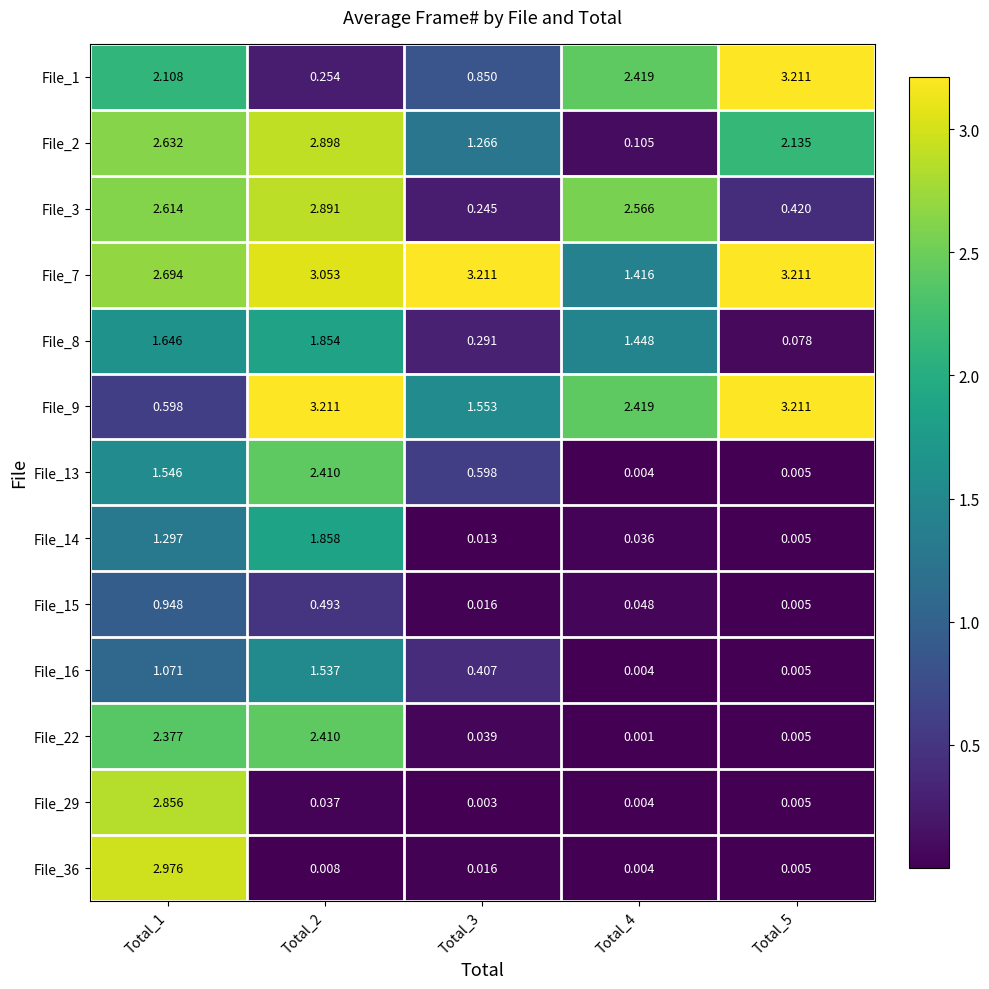

Reading left to right, what are all the values shown in this chart?

File_1: Total_1=2.1	Total_2=0.3	Total_3=0.8	Total_4=2.4	Total_5=3.2
File_2: Total_1=2.6	Total_2=2.9	Total_3=1.3	Total_4=0.1	Total_5=2.1
File_3: Total_1=2.6	Total_2=2.9	Total_3=0.2	Total_4=2.6	Total_5=0.4
File_7: Total_1=2.7	Total_2=3.1	Total_3=3.2	Total_4=1.4	Total_5=3.2
File_8: Total_1=1.6	Total_2=1.9	Total_3=0.3	Total_4=1.4	Total_5=0.1
File_9: Total_1=0.6	Total_2=3.2	Total_3=1.6	Total_4=2.4	Total_5=3.2
File_13: Total_1=1.5	Total_2=2.4	Total_3=0.6	Total_4=0.0	Total_5=0.0
File_14: Total_1=1.3	Total_2=1.9	Total_3=0.0	Total_4=0.0	Total_5=0.0
File_15: Total_1=0.9	Total_2=0.5	Total_3=0.0	Total_4=0.0	Total_5=0.0
File_16: Total_1=1.1	Total_2=1.5	Total_3=0.4	Total_4=0.0	Total_5=0.0
File_22: Total_1=2.4	Total_2=2.4	Total_3=0.0	Total_4=0.0	Total_5=0.0
File_29: Total_1=2.9	Total_2=0.0	Total_3=0.0	Total_4=0.0	Total_5=0.0
File_36: Total_1=3.0	Total_2=0.0	Total_3=0.0	Total_4=0.0	Total_5=0.0